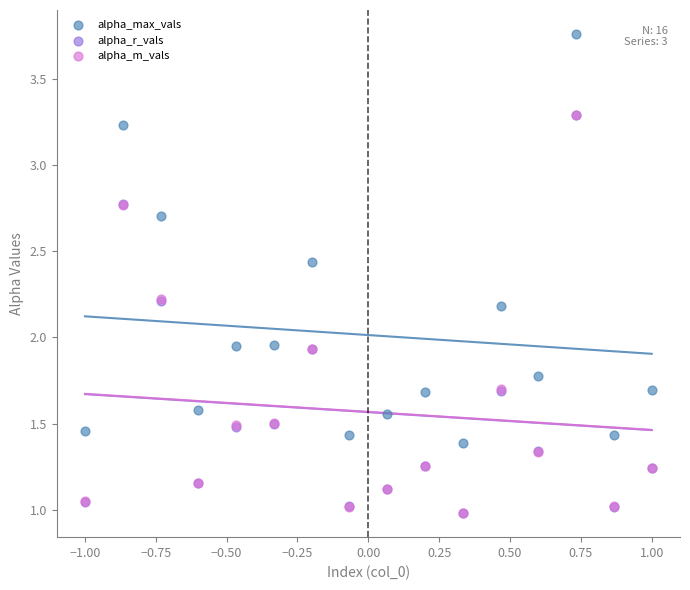

What are all the series names shown in the legend?

alpha_max_vals, alpha_r_vals, alpha_m_vals